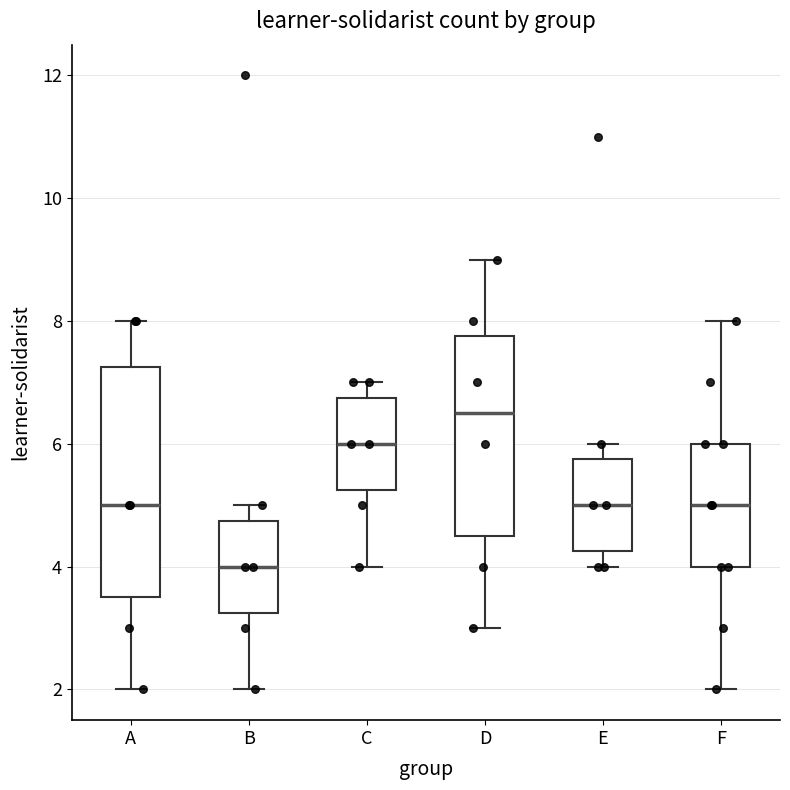

Reading left to right, transcribe this box plot: for each box, give where its median line is, the range the box spans, and where its two whiskers end, as read against the y-axis. The values are not printed on the chart, so give them approximately, as read against the axis.

A: median 5.0, box 3.6 to 7.2, whiskers 2.0 to 8.0
B: median 4.0, box 3.2 to 4.8, whiskers 2.0 to 5.0
C: median 6.0, box 5.2 to 6.8, whiskers 4.0 to 7.0
D: median 6.6, box 4.6 to 7.8, whiskers 3.0 to 9.0
E: median 5.0, box 4.2 to 5.8, whiskers 4.0 to 6.0
F: median 5.0, box 4.0 to 6.0, whiskers 2.0 to 8.0